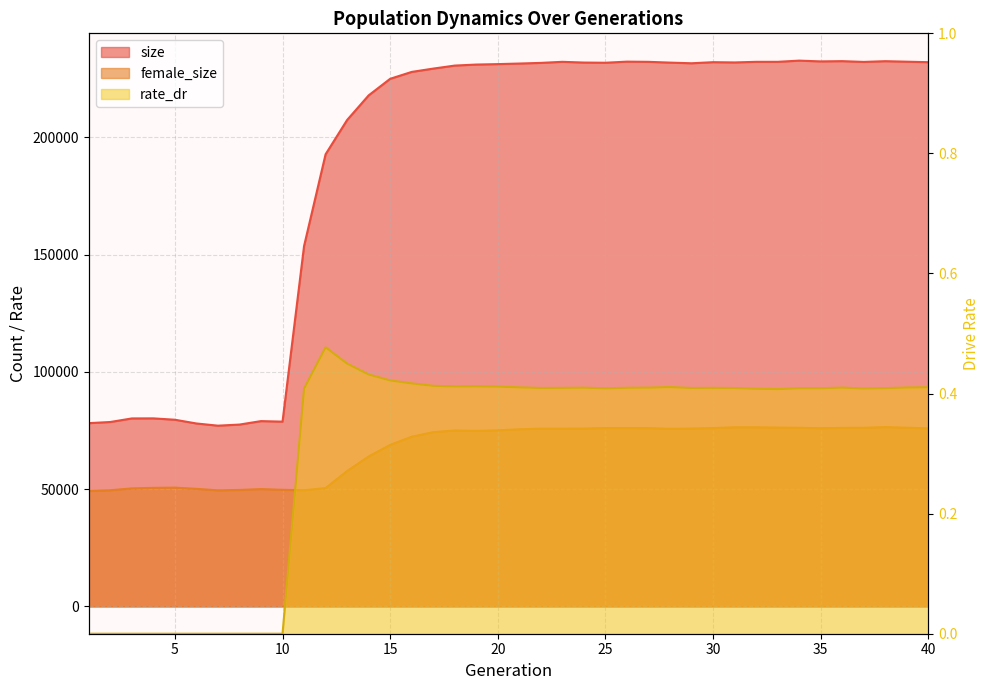

At which category is the sum across all series the highest?

38